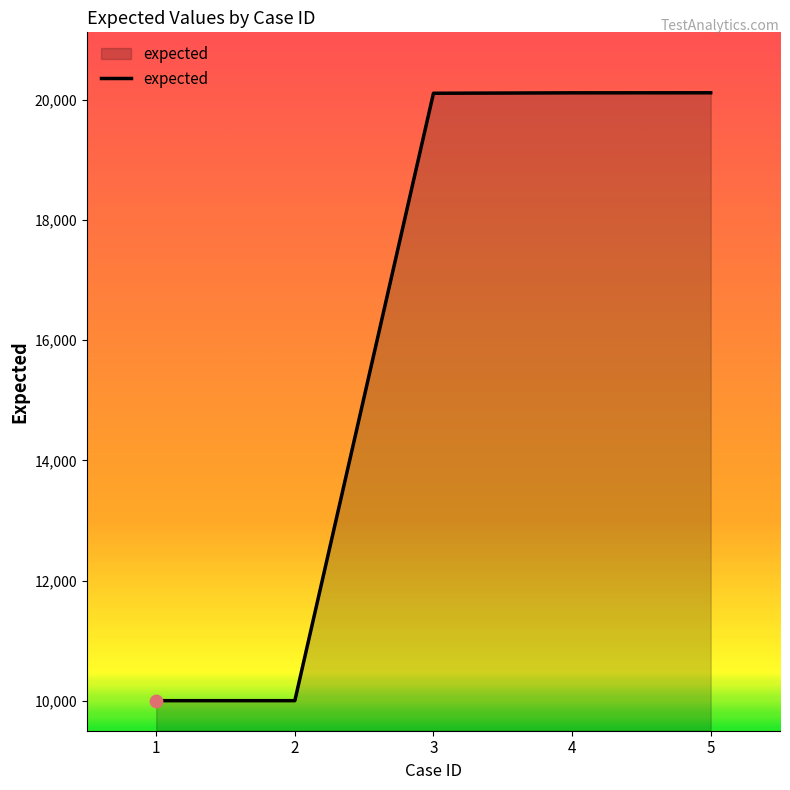

Approximately how many times larger is the value at 5 compared to 1?

2.0